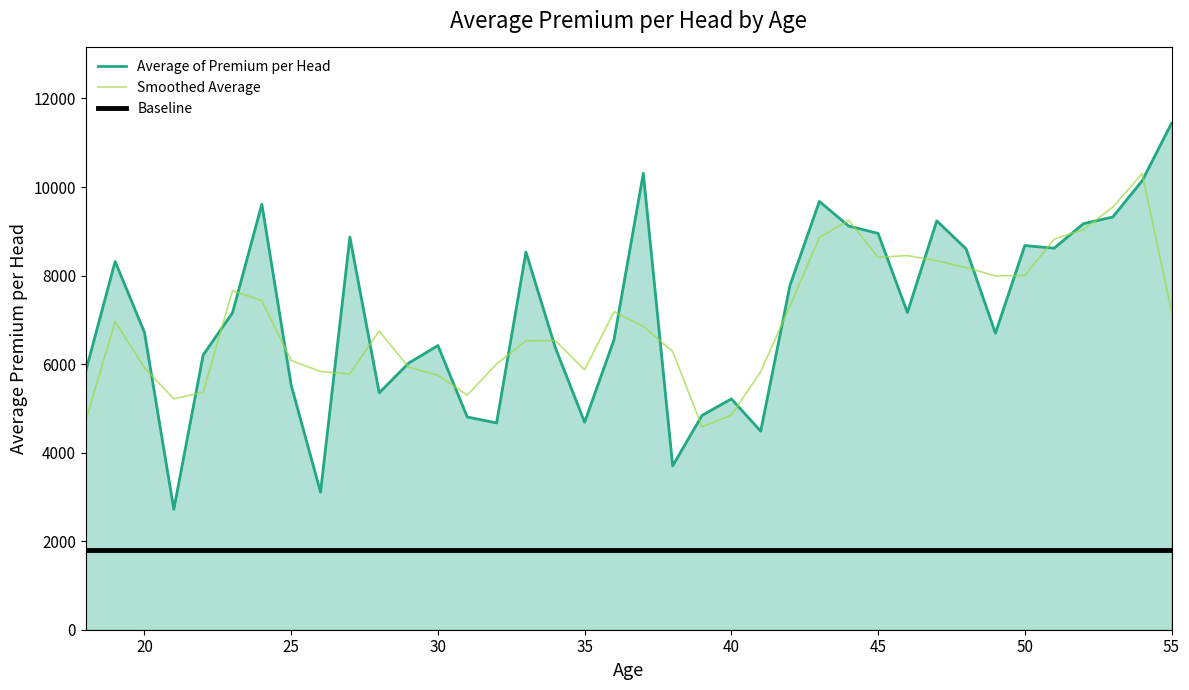

What is the average value of the Average of Premium per Head series?

7122.5